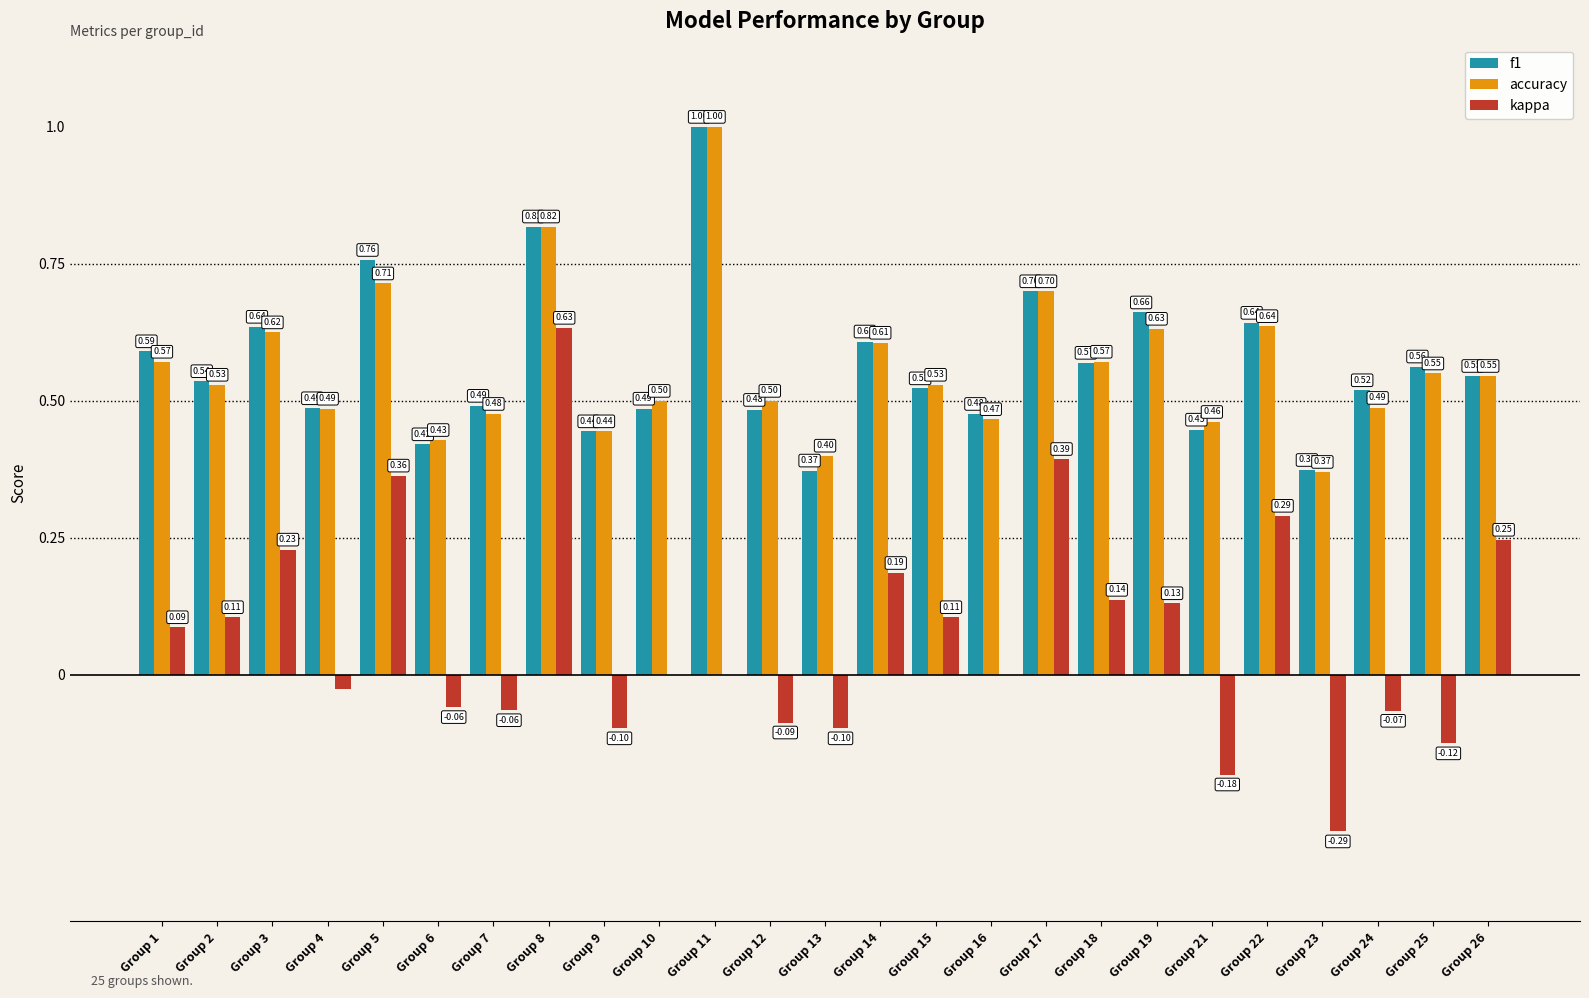

What are all the series names shown in the legend?

f1, accuracy, kappa